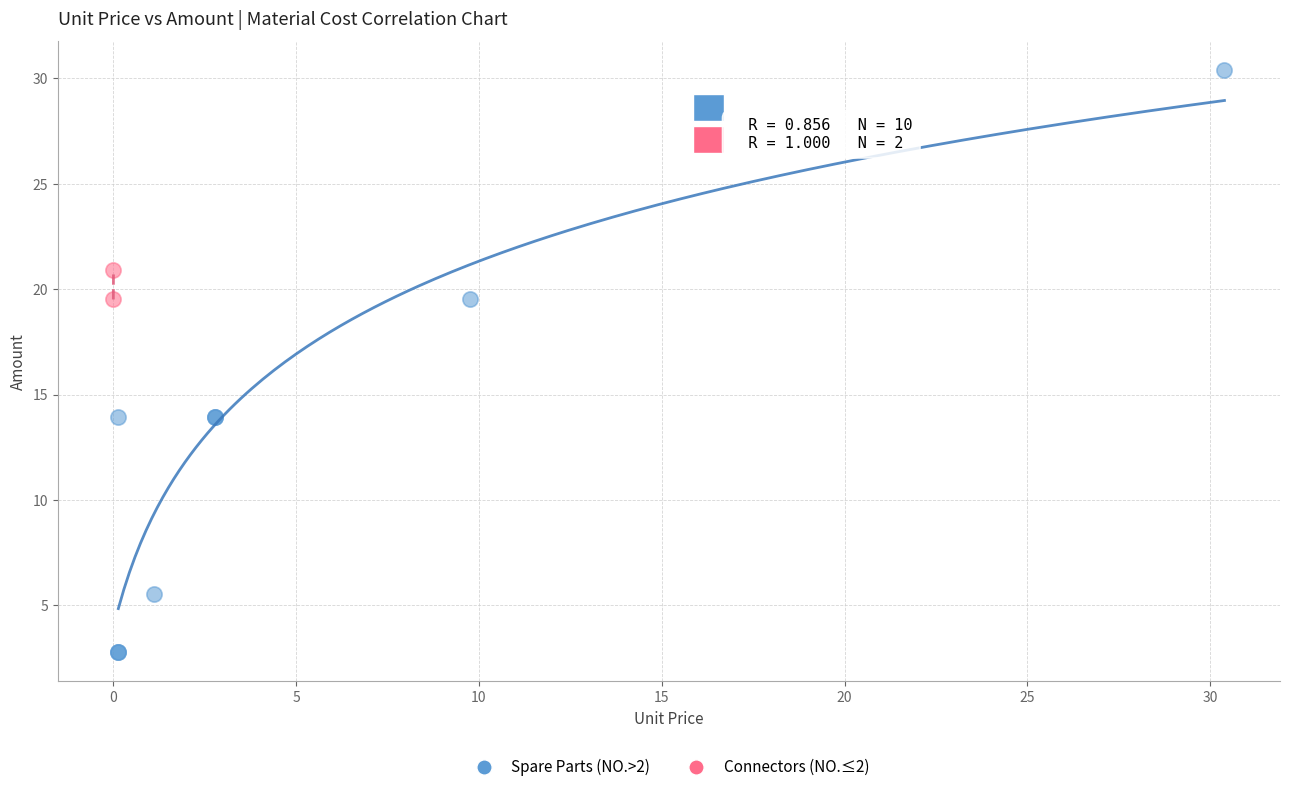

What are all the series names shown in the legend?

Spare Parts (NO.>2), Connectors (NO.≤2)